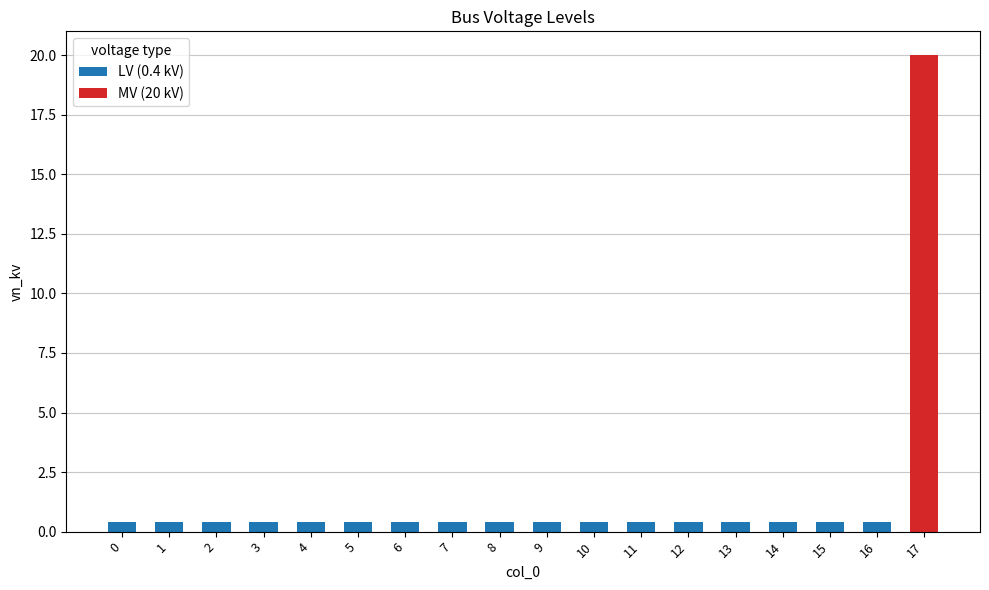

Count the number of categories in the chart.

18